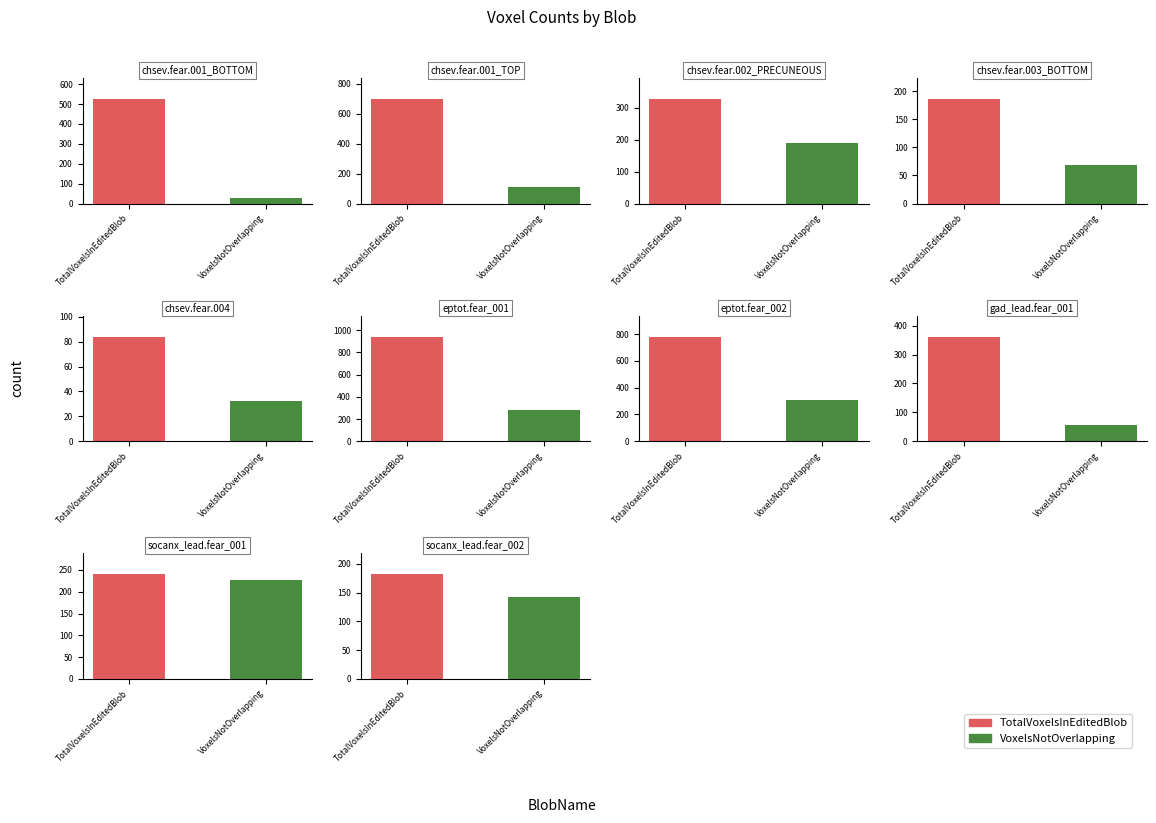

What is the approximate value of TotalVoxelsInEditedBlob at eptot.fear_001, to the nearest 10?

940